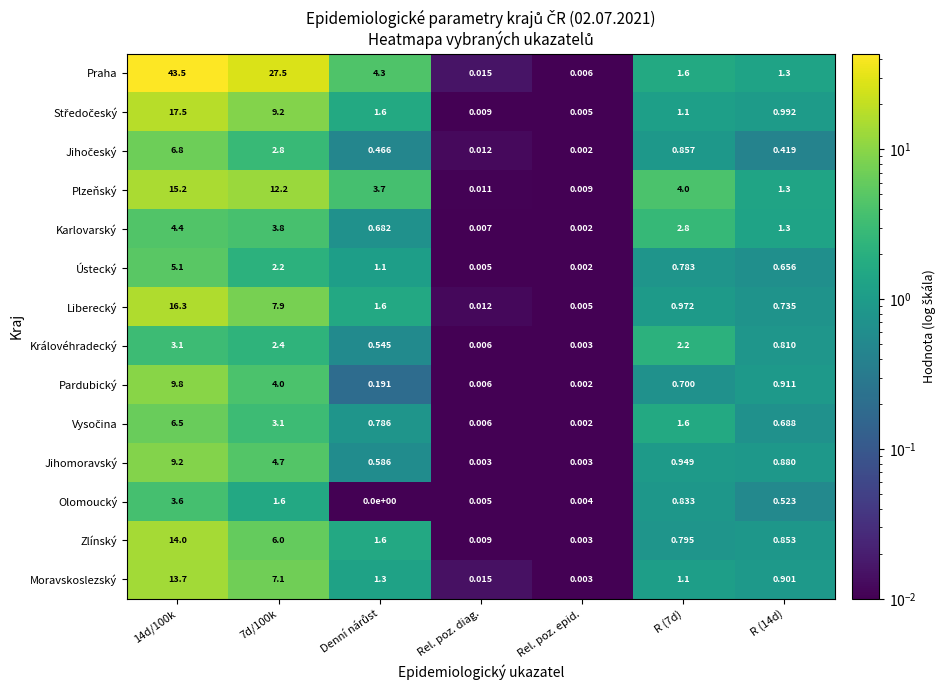

Which series has the widest spread of values?

Praha